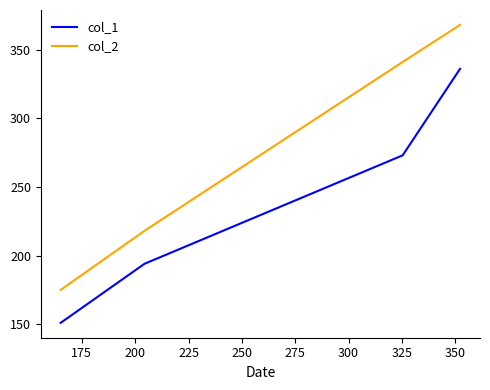

True or false: col_1 and col_2 intersect in this chart.

False